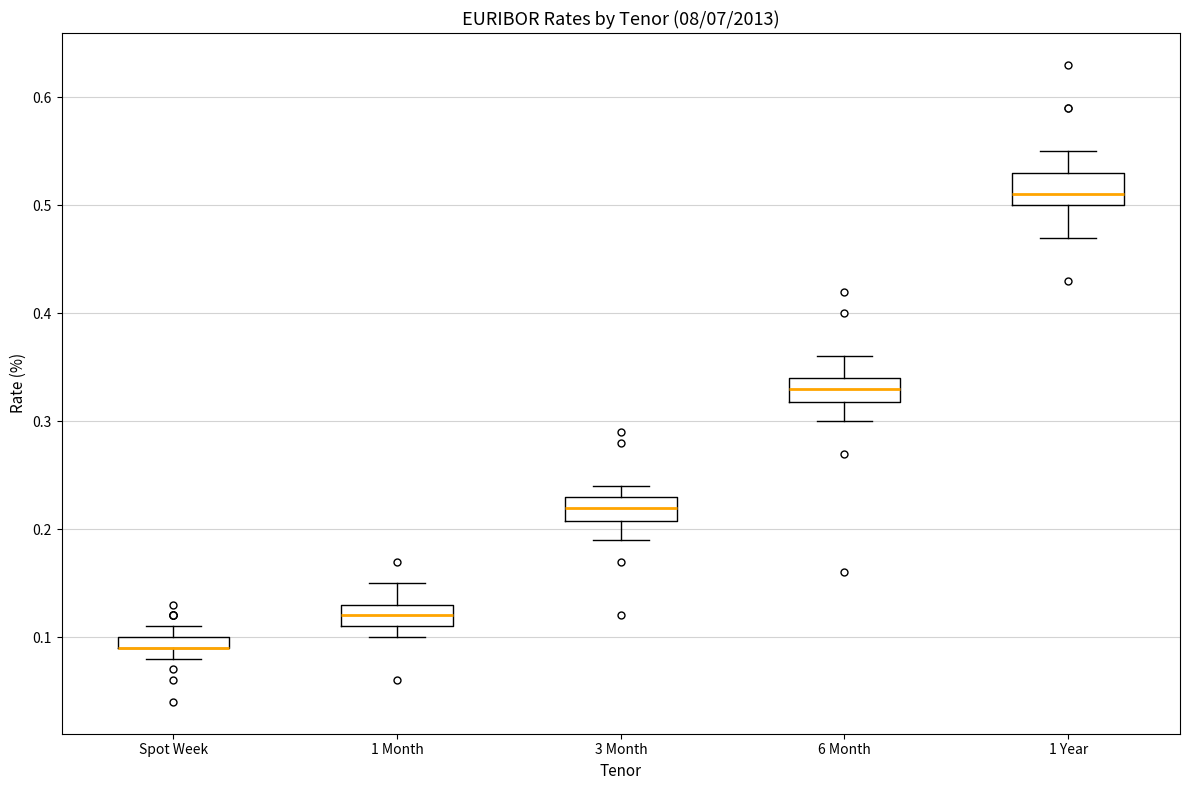

Where is the upper edge of the box for Spot Week on the y-axis? The values are not printed on the chart, so give them approximately, as read against the axis.

0.10